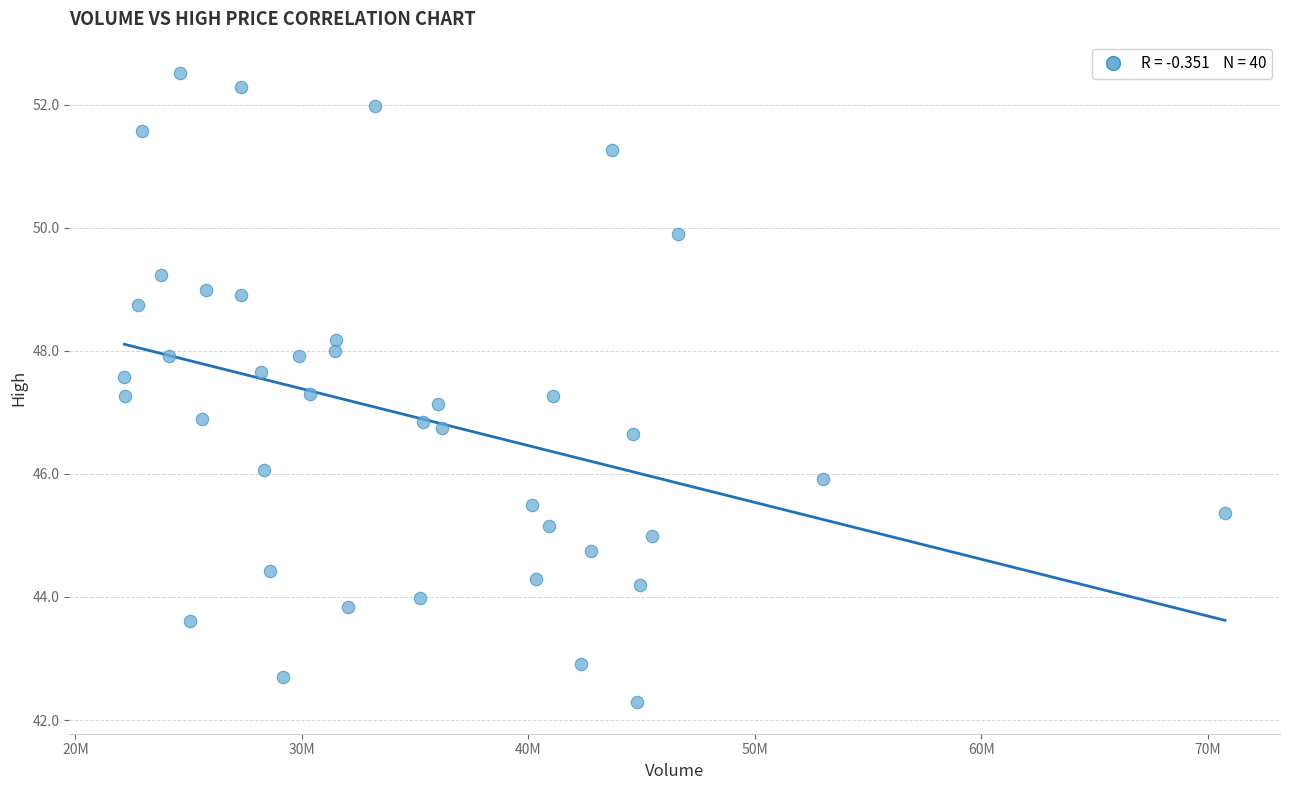

What is the range of Y values (max minus min)?

10.2